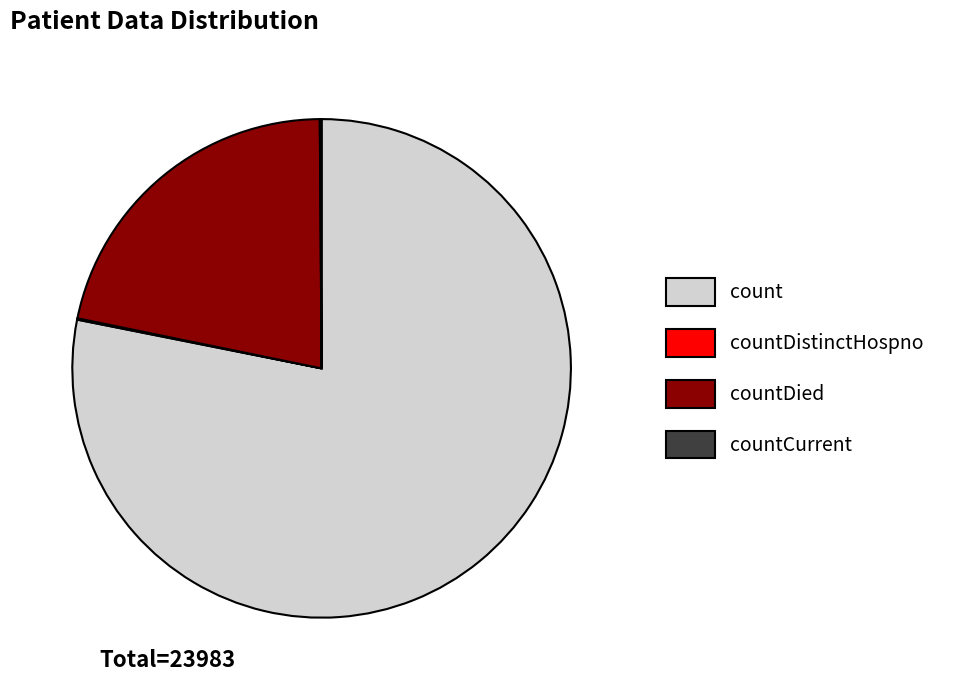

Is there any slice that represents more than half of the pie?

Yes